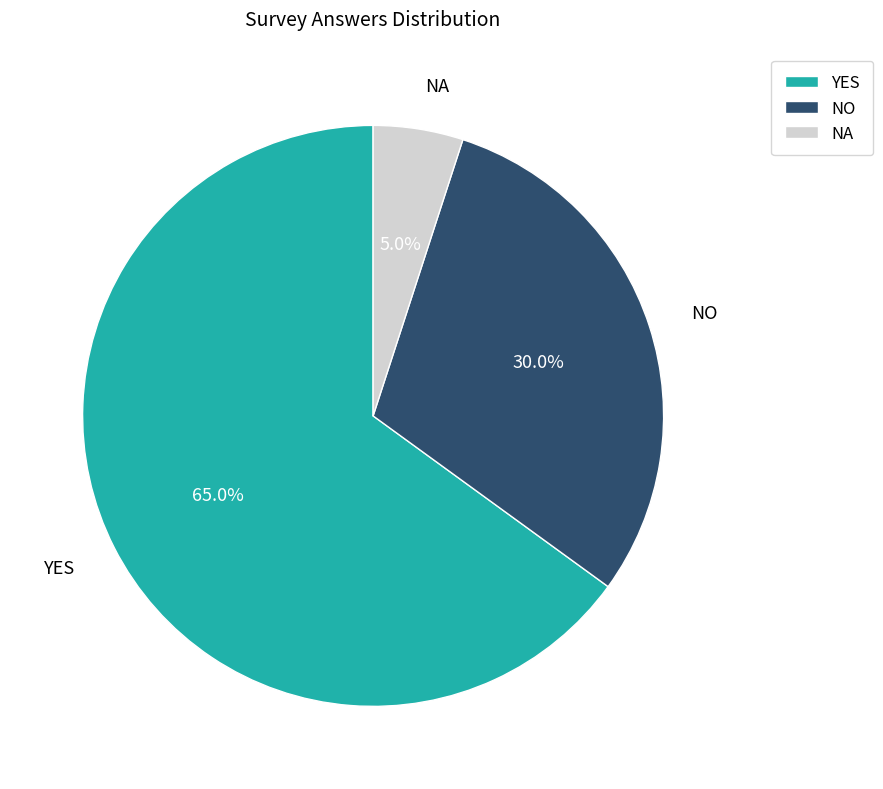

Which category accounts for the majority?

YES